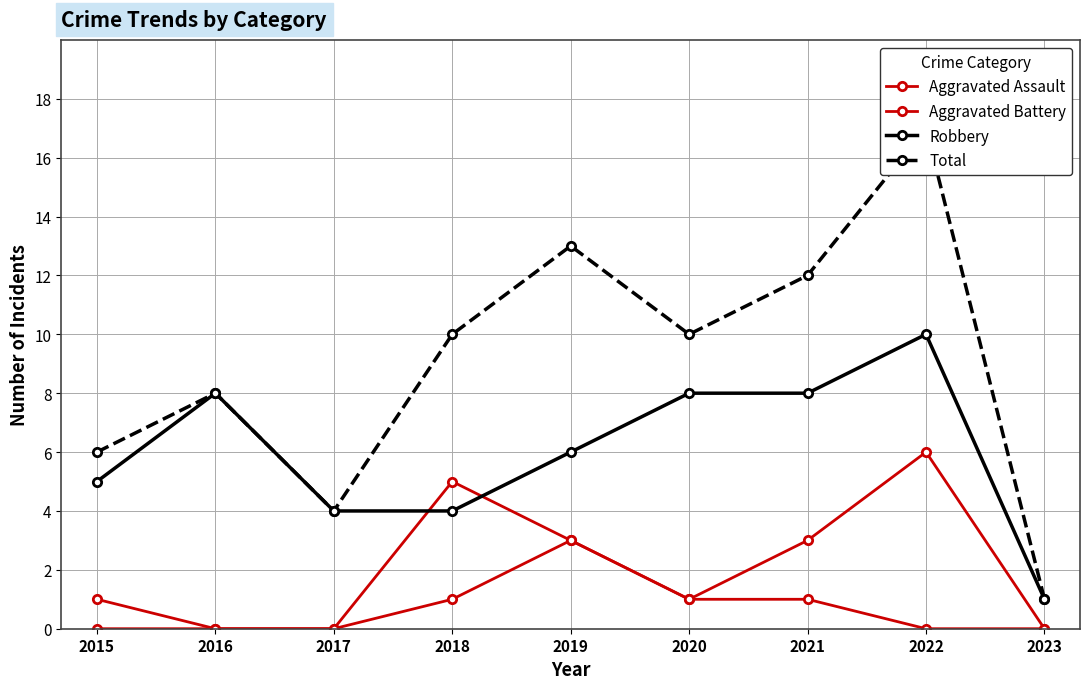

How many intersections are there between Robbery and Aggravated Battery?

2